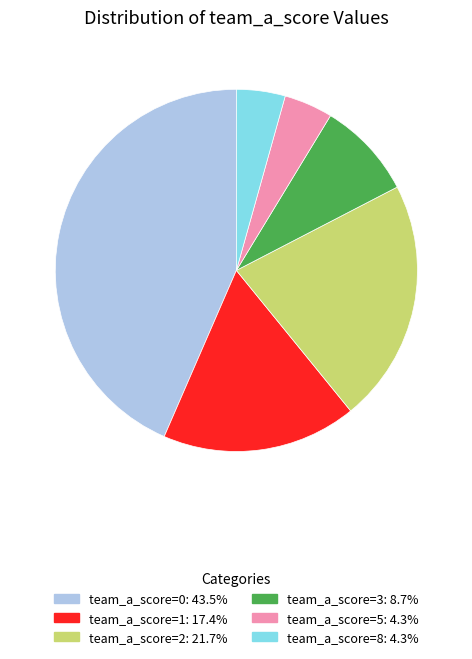

Does any single category account for the majority?

No